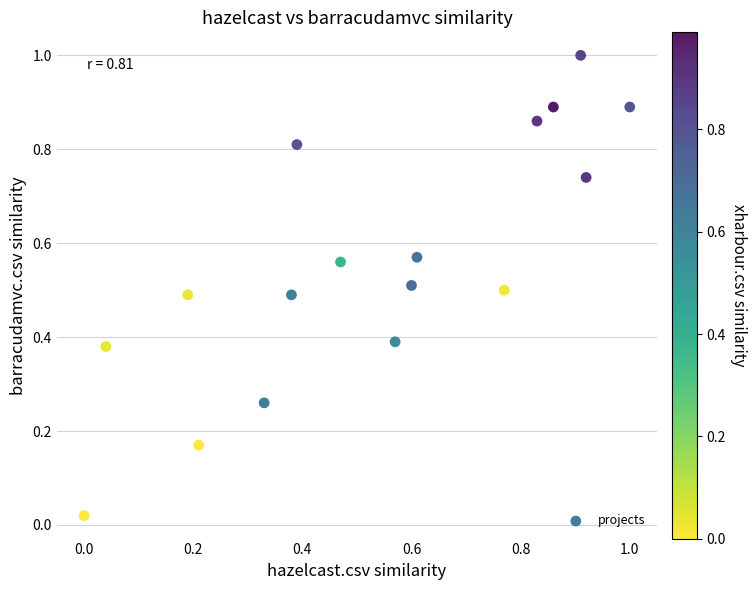

What is the range of X values (max minus min)?

1.0